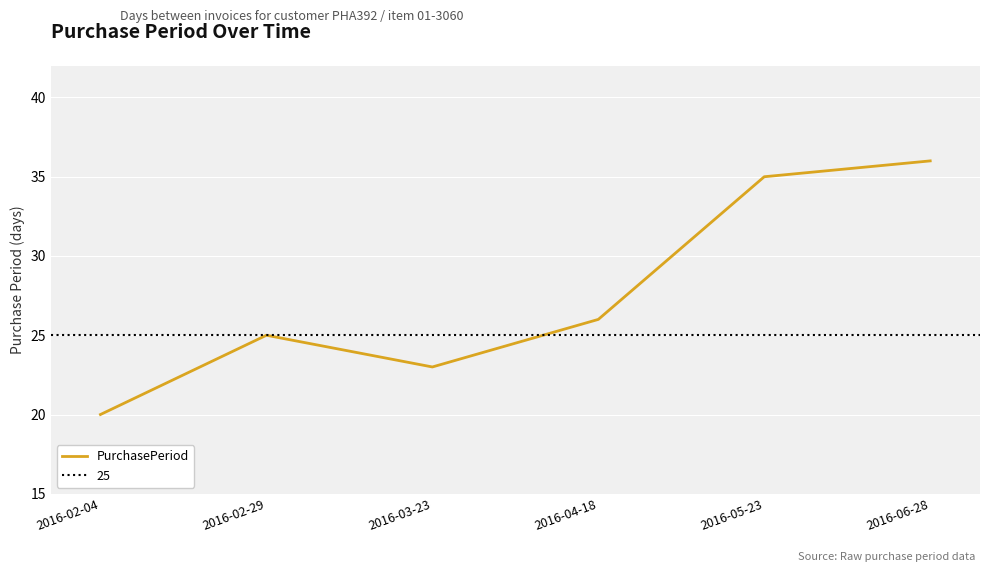

What is the difference between the maximum and minimum values?

16